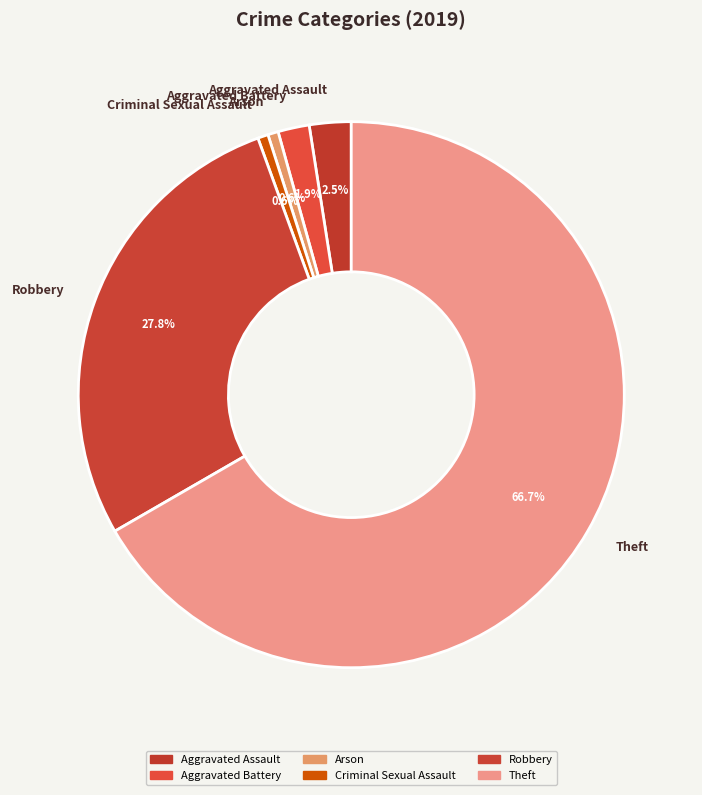

Does Aggravated Battery account for over 50% of the chart?

No